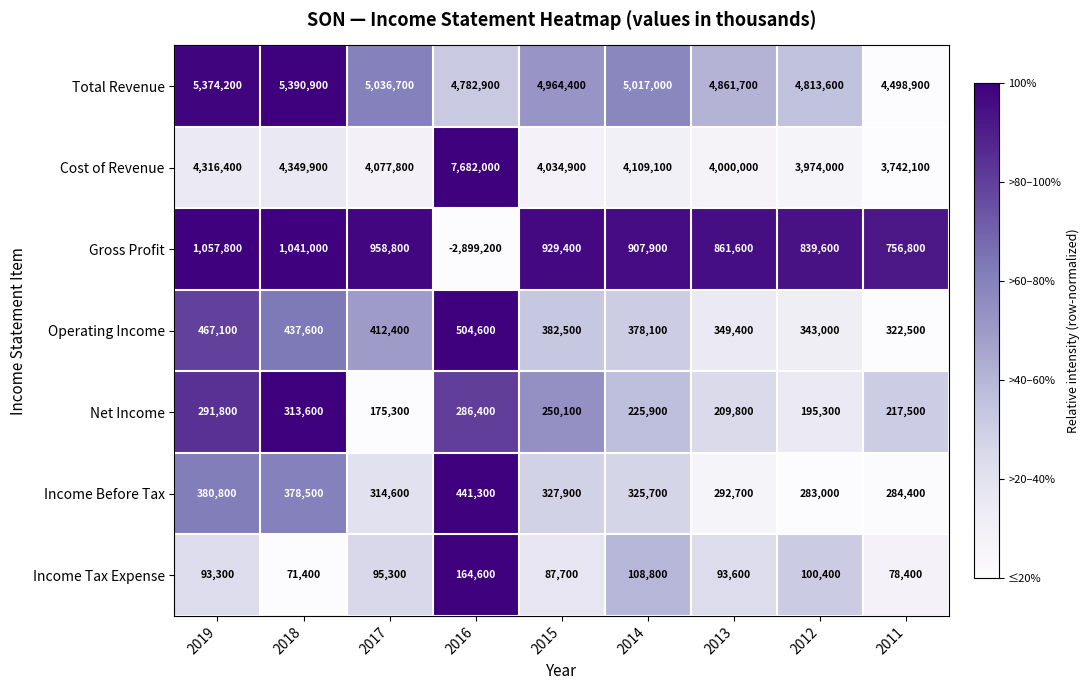

What is the difference between the maximum and minimum values in the Income Before Tax series?

158300